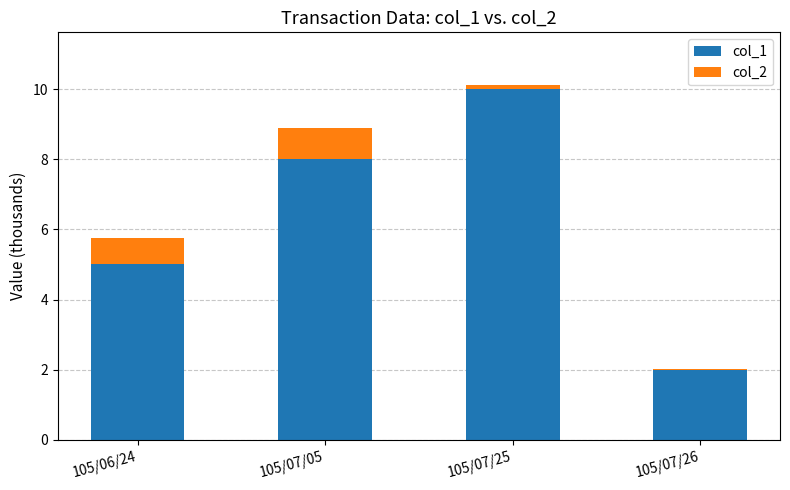

Reading right to left, what are the values for col_1?

105/07/26=2.0	105/07/25=10.0	105/07/05=8.0	105/06/24=5.0